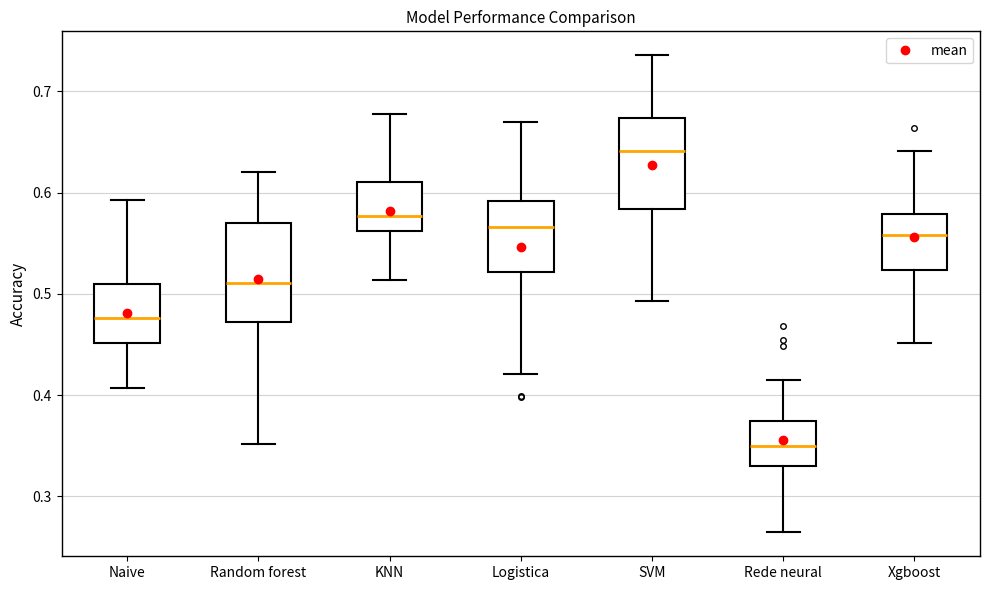

Reading left to right, transcribe this box plot: for each box, give where its median line is, the range the box spans, and where its two whiskers end, as read against the y-axis. The values are not printed on the chart, so give them approximately, as read against the axis.

Naive: median 0.48, box 0.45 to 0.51, whiskers 0.41 to 0.59
Random forest: median 0.51, box 0.47 to 0.57, whiskers 0.35 to 0.62
KNN: median 0.58, box 0.56 to 0.61, whiskers 0.51 to 0.68
Logistica: median 0.57, box 0.52 to 0.59, whiskers 0.42 to 0.67
SVM: median 0.64, box 0.58 to 0.67, whiskers 0.49 to 0.74
Rede neural: median 0.35, box 0.33 to 0.37, whiskers 0.26 to 0.41
Xgboost: median 0.56, box 0.52 to 0.58, whiskers 0.45 to 0.64